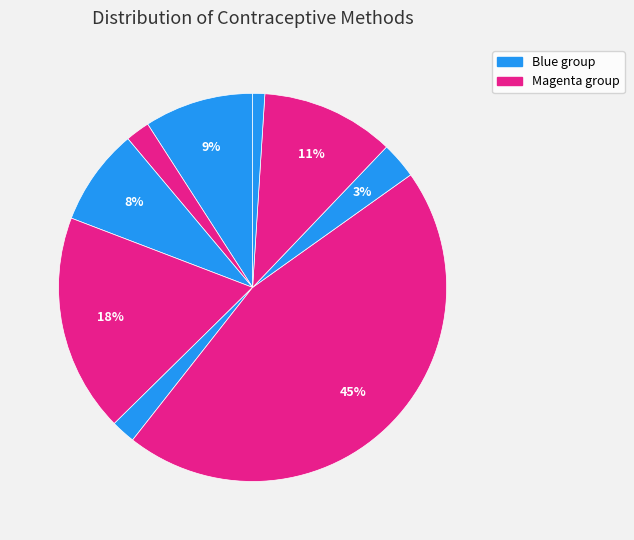

Count the number of slices in the pie.

9